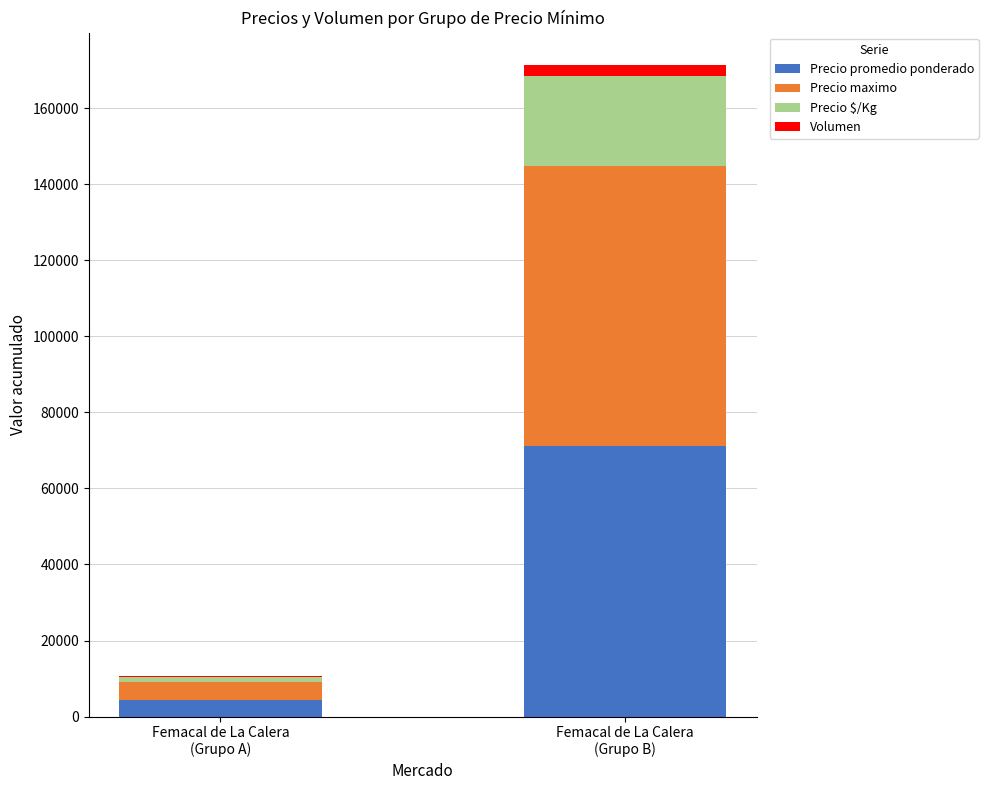

At which category is the sum across all series the highest?

Femacal de La Calera
(Grupo B)